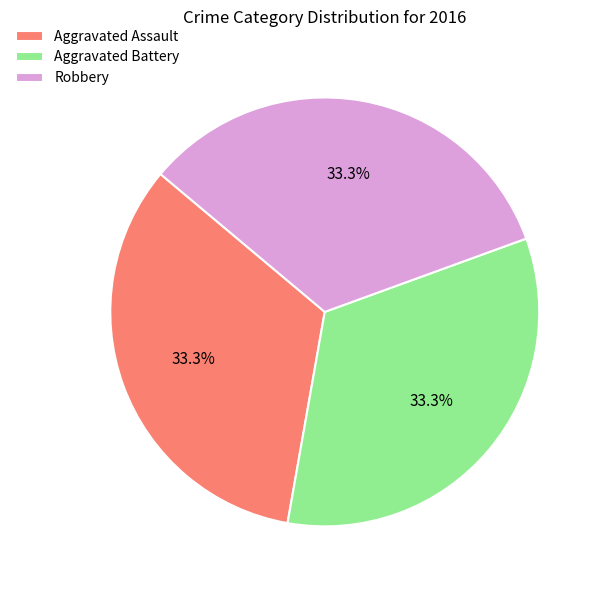

Does Robbery represent more than half of the total?

No